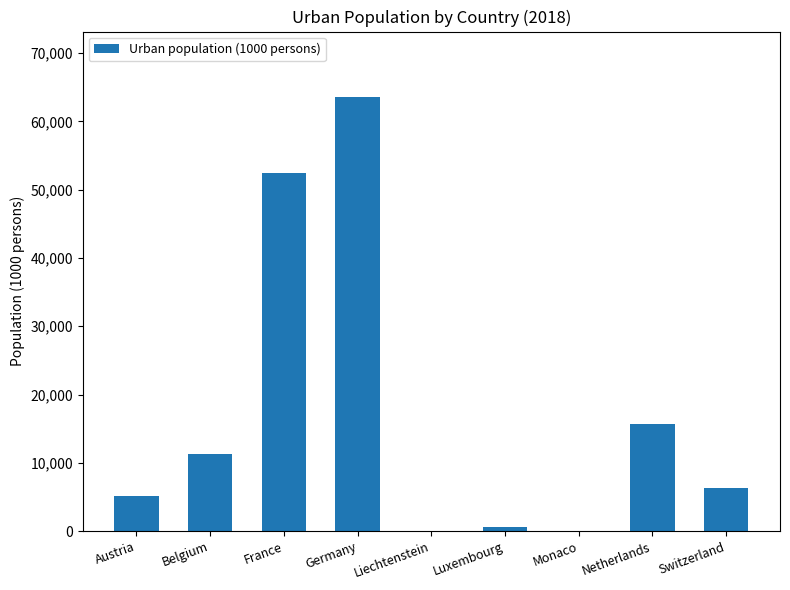

Is it true that the value at Switzerland is 8772.7?

False